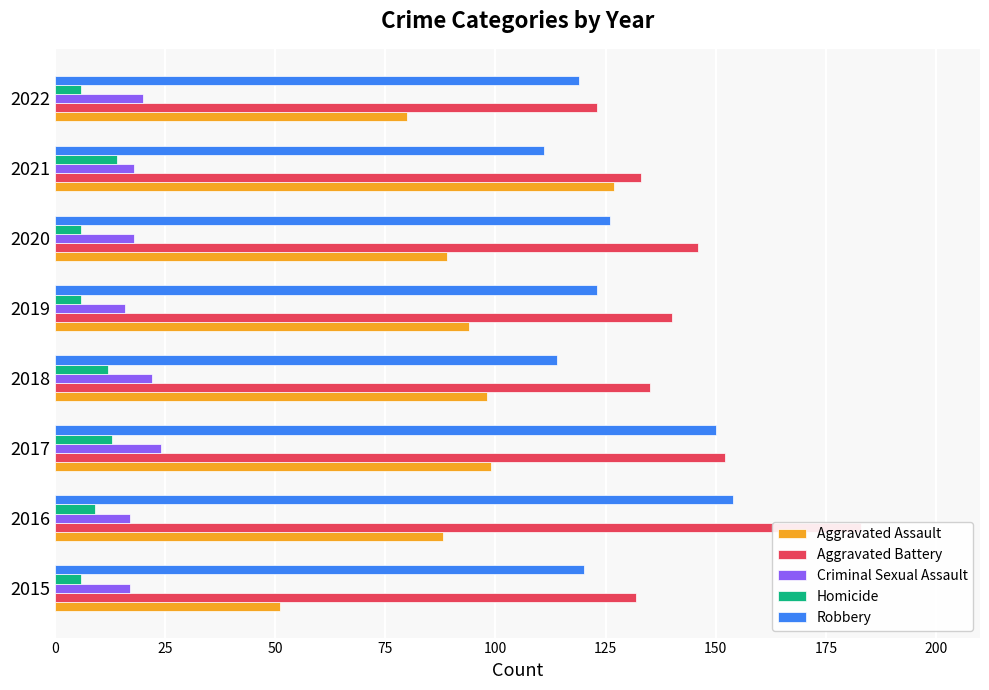

The Robbery series shows 179 at 2021. True or false?

False